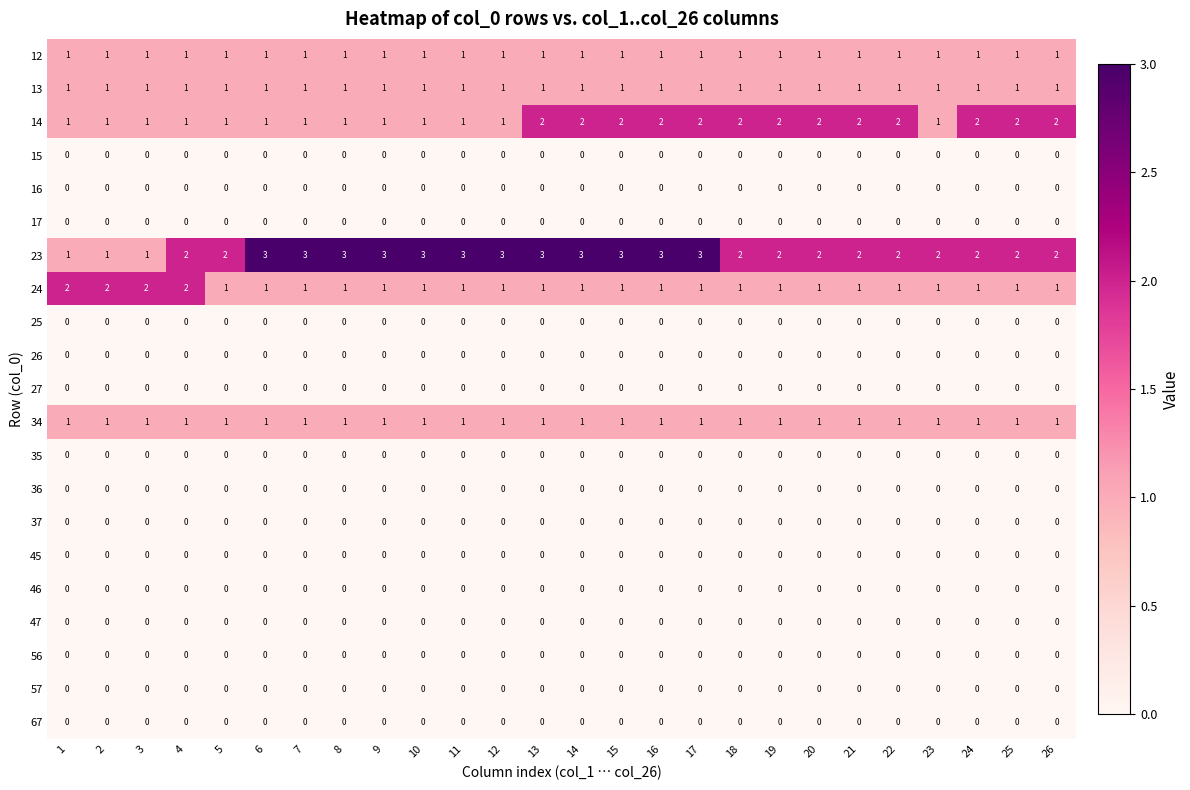

The value of 46 at 19 is 0. True or false?

True